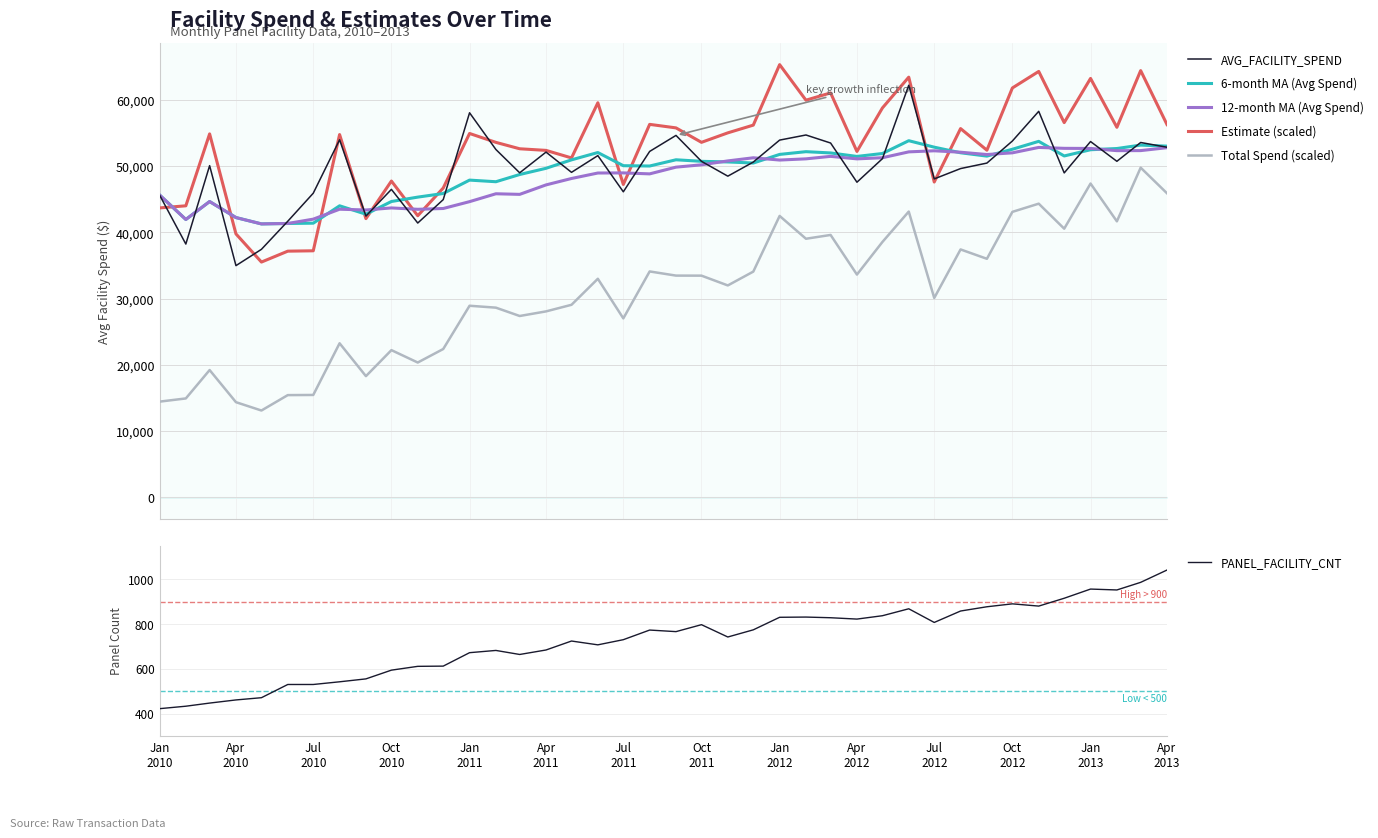

What is the value of the 6-month MA (Avg Spend) point at the 37th from the left?

52499.2